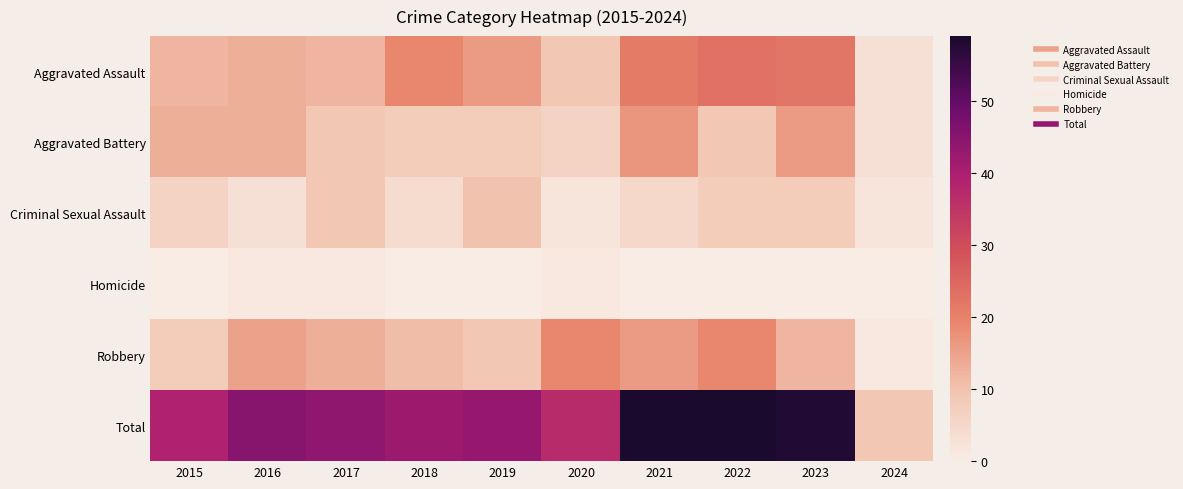

At 2016, list the series in order from largest to smallest.

Total, Robbery, Aggravated Assault, Aggravated Battery, Criminal Sexual Assault, Homicide